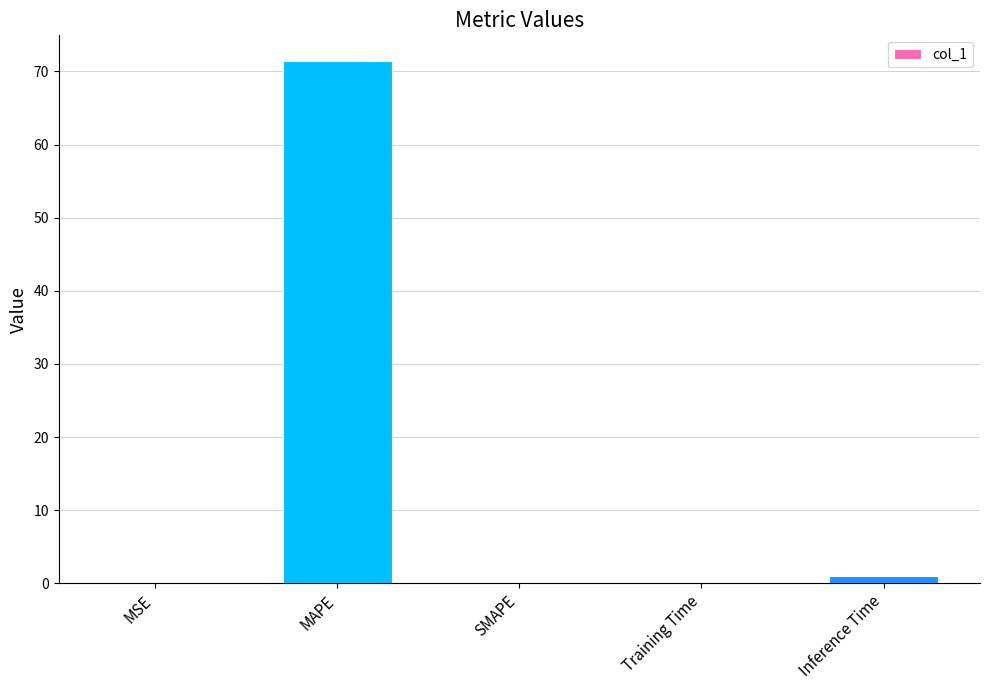

Are the bars horizontal?

No